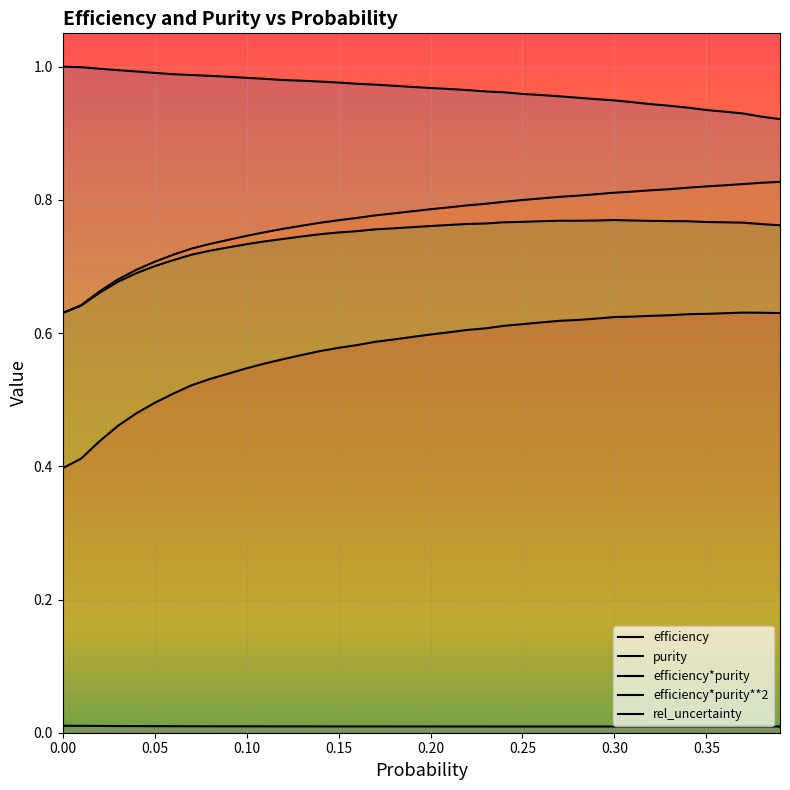

List the series in order of their peak value, lowest first.

rel_uncertainty, efficiency*purity**2, efficiency*purity, purity, efficiency